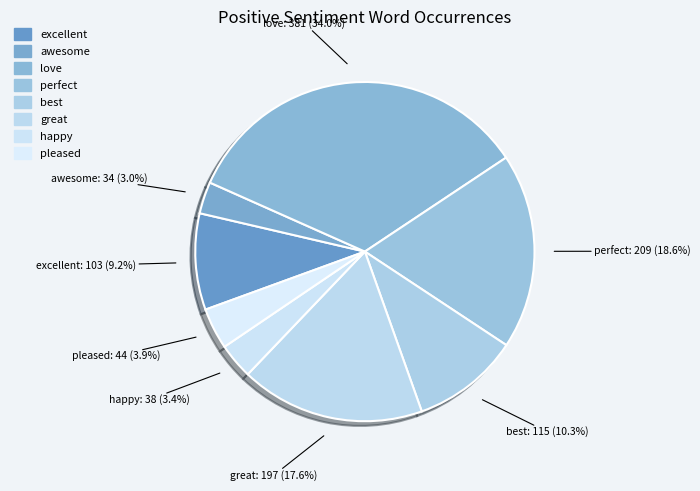

To the nearest percent, what is the difference between the largest and smallest slice percentages?

31%